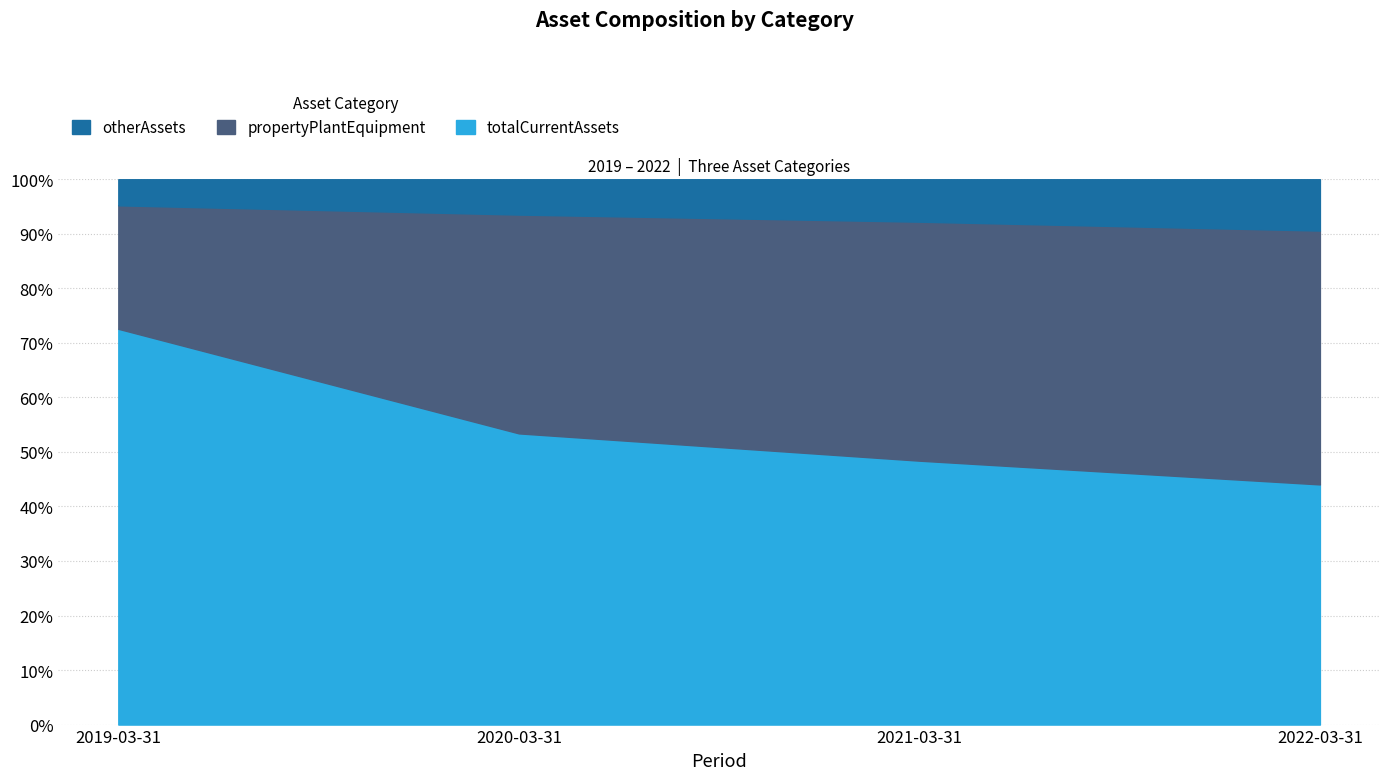

What position from the right is 2021-03-31?

2